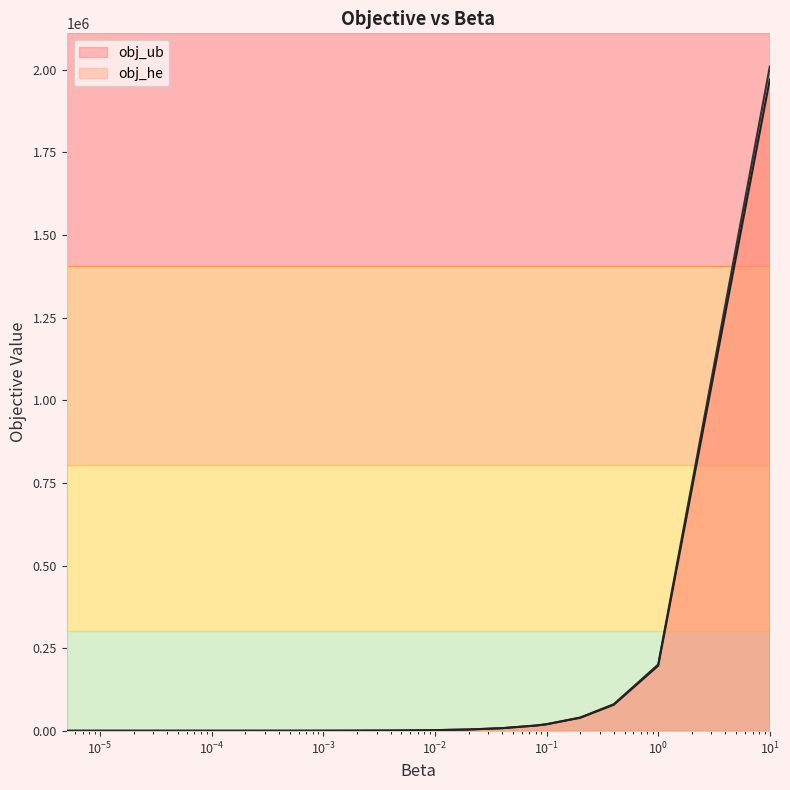

At 1.0, list the series in order from largest to smallest.

obj_ub, obj_he